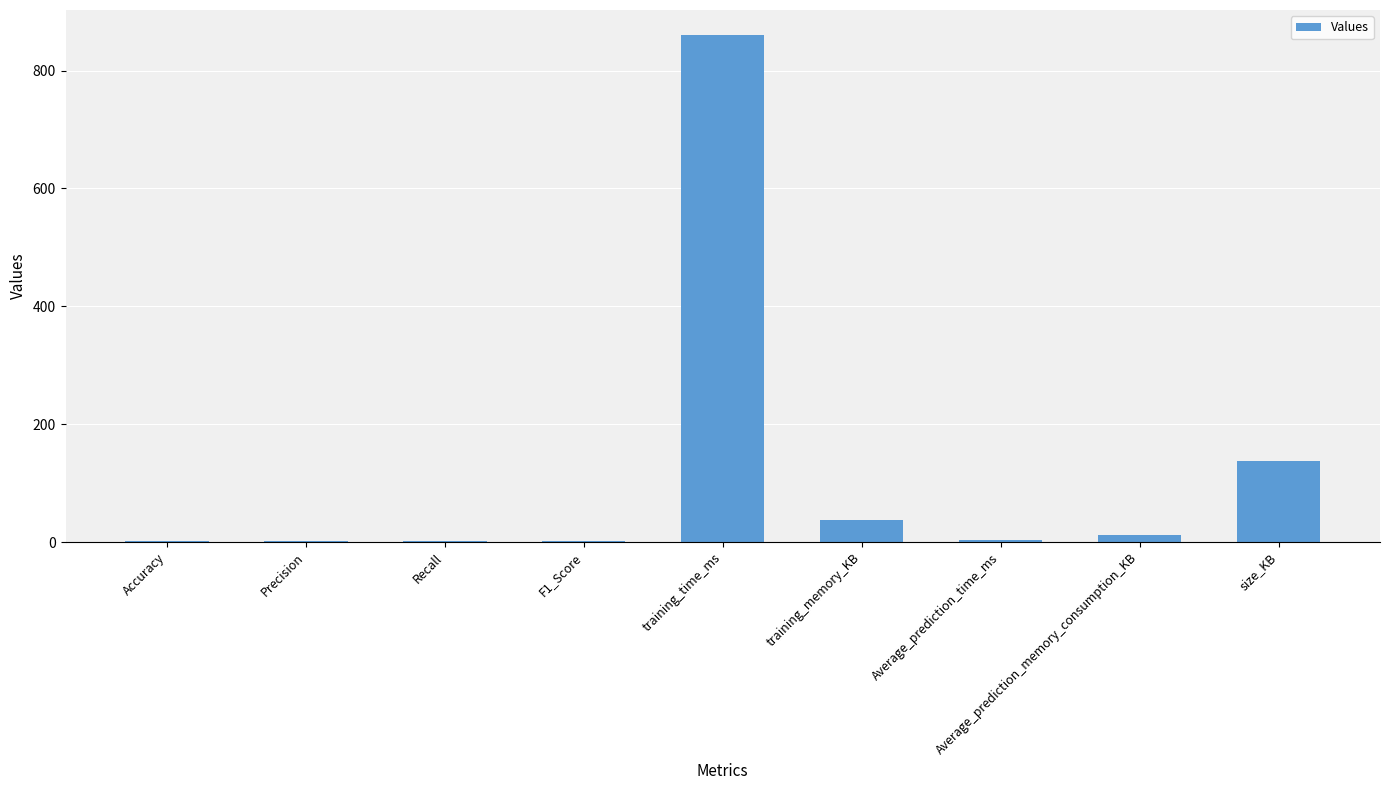

What is the change in value from Recall to Average_prediction_time_ms?

+2.1